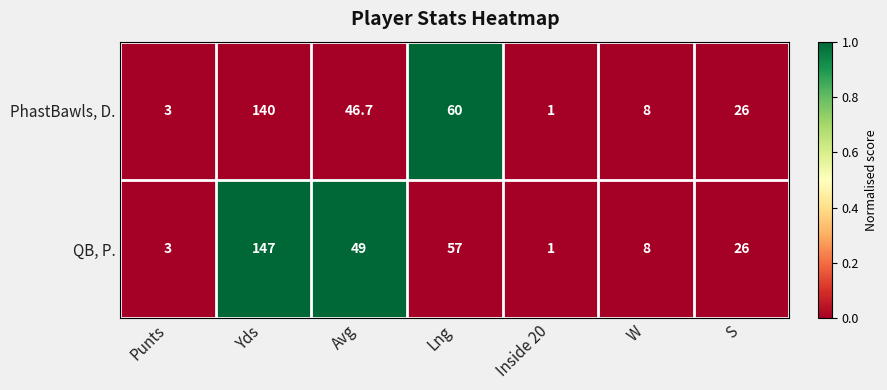

Which series has the widest spread of values?

QB, P.